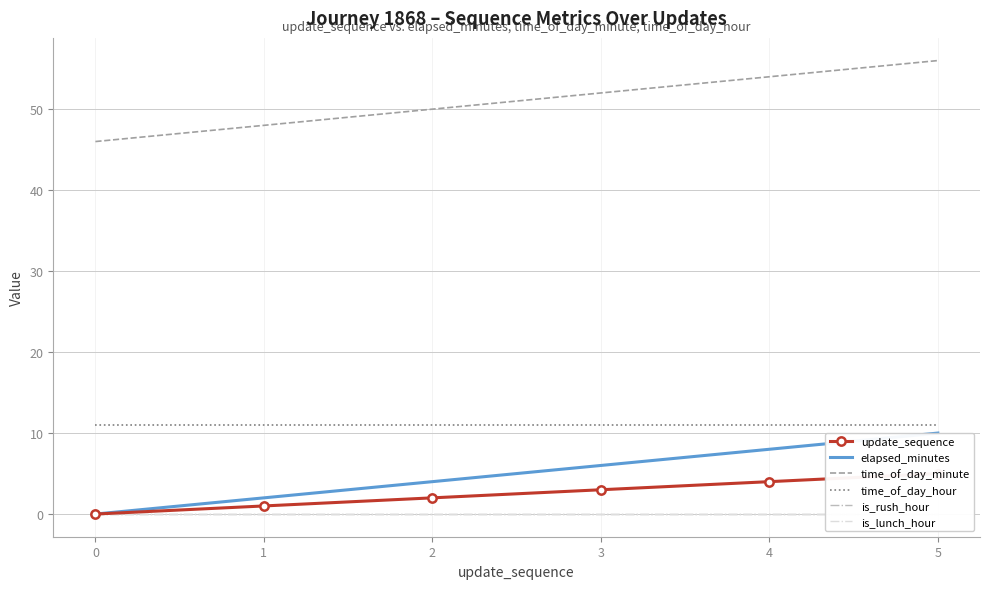

Reading right to left, list all the values displayed in this chart.

update_sequence: 5	4	3	2	1	0
elapsed_minutes: 10	8	6	4	2	0
time_of_day_minute: 56	54	52	50	48	46
time_of_day_hour: 11	11	11	11	11	11
is_rush_hour: 0	0	0	0	0	0
is_lunch_hour: 0	0	0	0	0	0